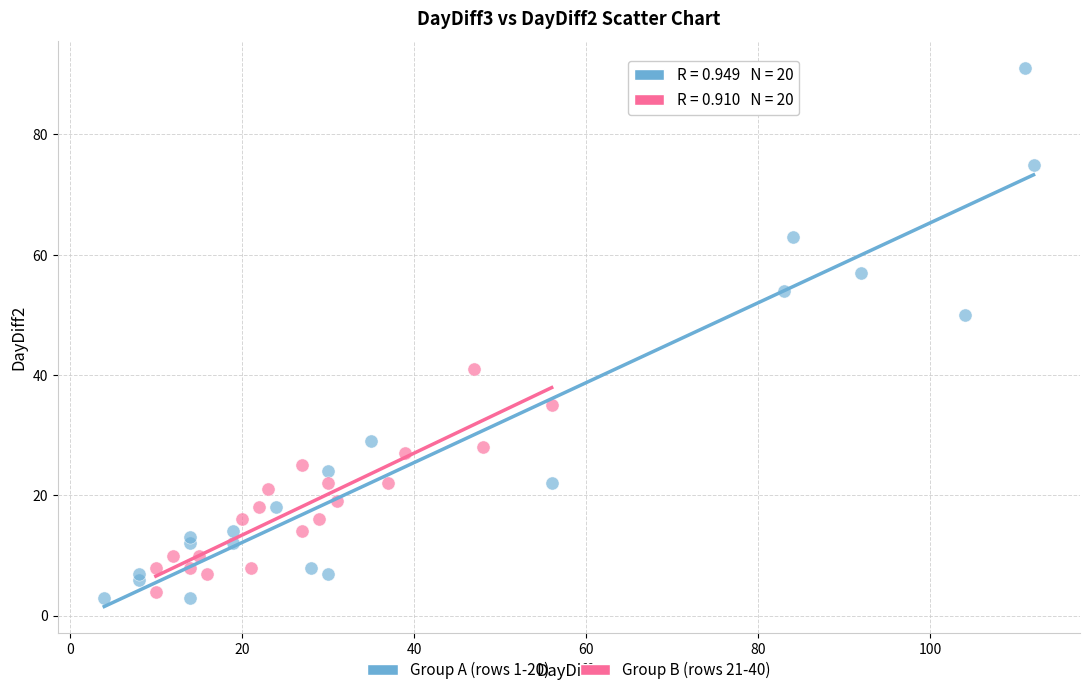

Which series reaches the minimum Y coordinate?

Group A (rows 1-20)